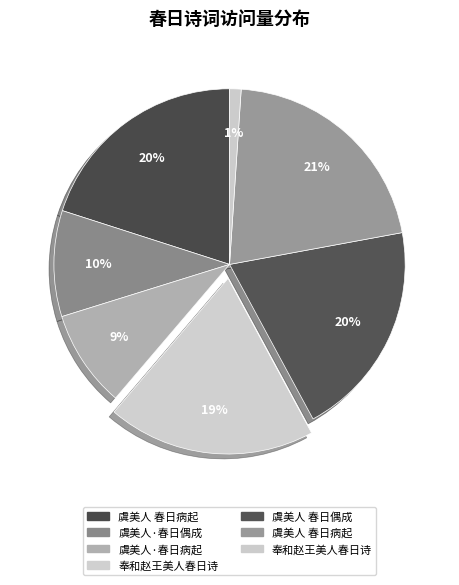

To the nearest percent, what is the average slice percentage?

14%